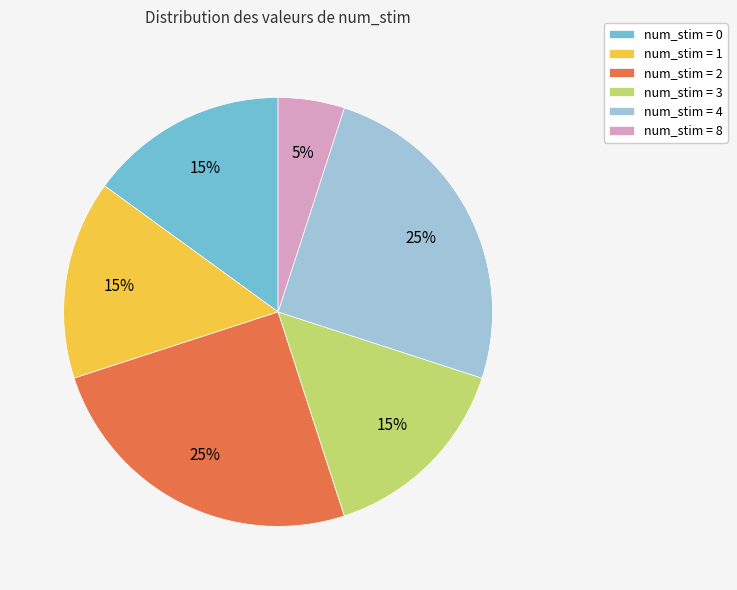

Combined, do num_stim = 8 and num_stim = 4 account for over 50%?

No